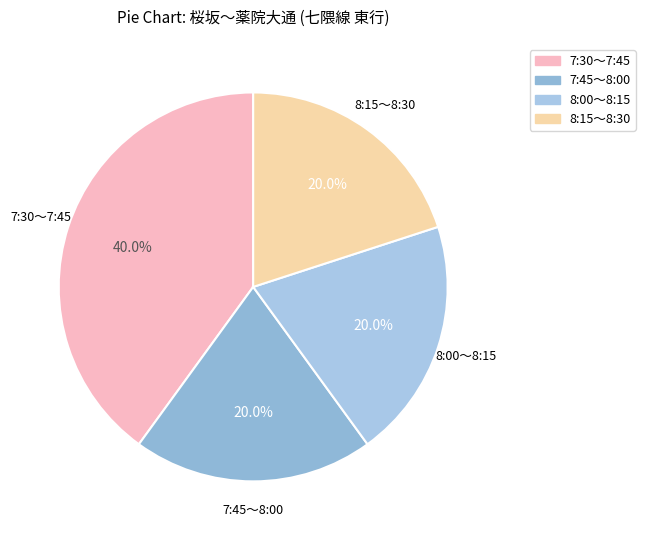

How many segments does this pie chart have?

4